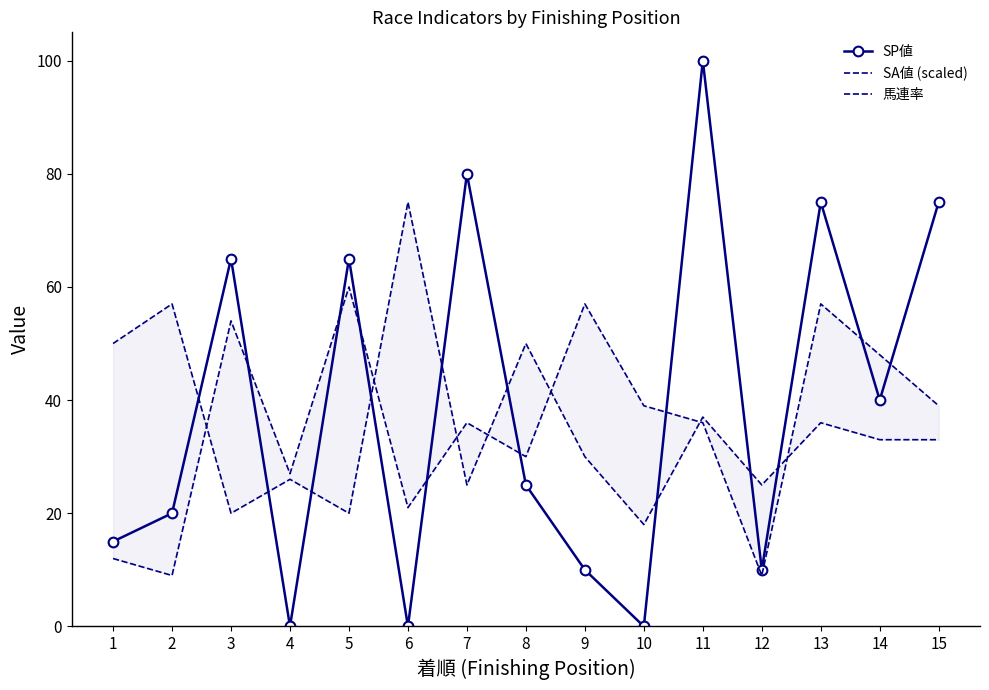

What is the difference between the second highest and minimum values in the SA値 (scaled) series?

48